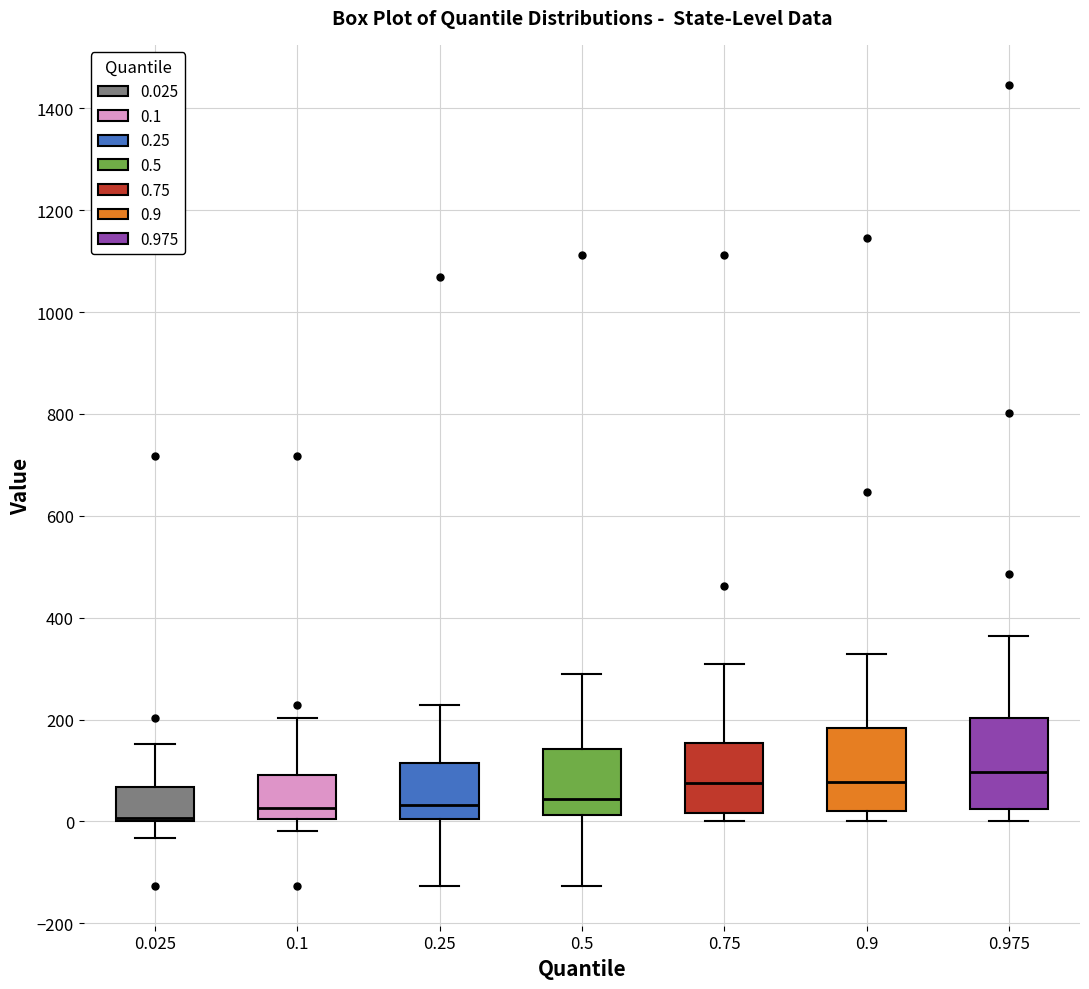

Reading left to right, read every box against the y-axis: the position of its median line, the range the box covers, and the ends of its whiskers. The values are not printed on the chart, so give them approximately, as read against the axis.

0.025: median 0 (just above the box's lower edge), box 0 to 60, whiskers -40 to 160
0.1: median 20, box 0 to 100, whiskers -20 to 200
0.25: median 40, box 0 to 120, whiskers -120 to 220
0.5: median 40, box 20 to 140, whiskers -120 to 300
0.75: median 80, box 20 to 160, whiskers 0 to 300
0.9: median 80, box 20 to 180, whiskers 0 to 320
0.975: median 100, box 20 to 200, whiskers 0 to 360